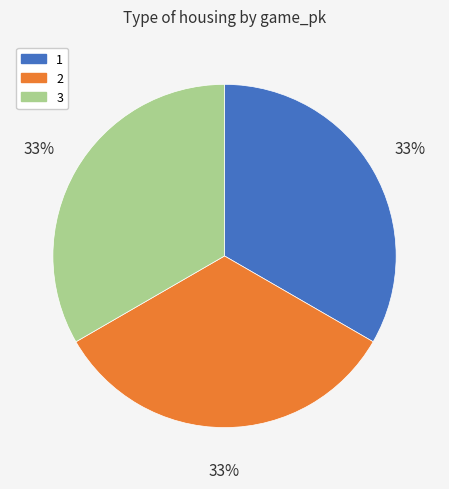

To the nearest percent, what is the average slice percentage?

33%